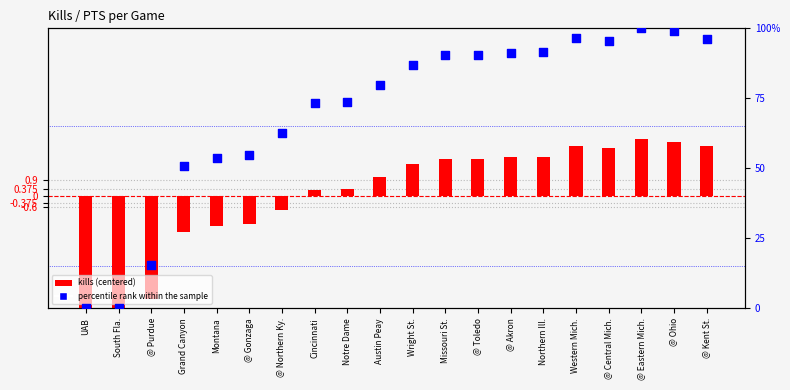

At how many categories does at least one series exceed 41?

17